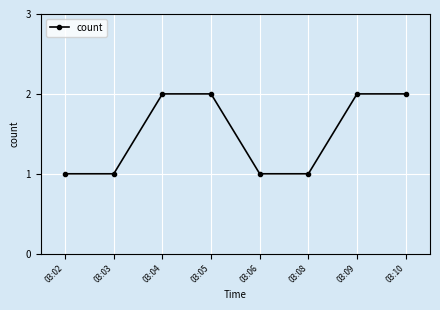

Approximately how many times larger is the value at 03:08 compared to 03:02?

1.0